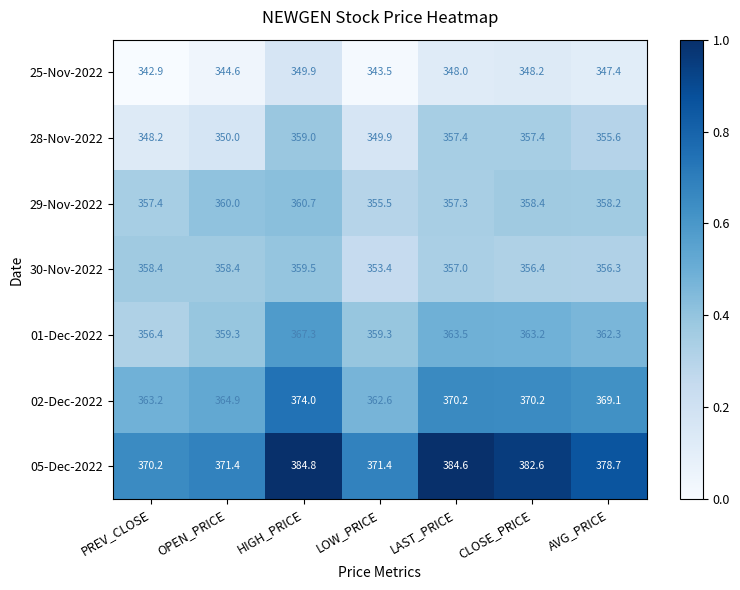

What is the spread (max minus min) of values at LAST_PRICE?

36.6